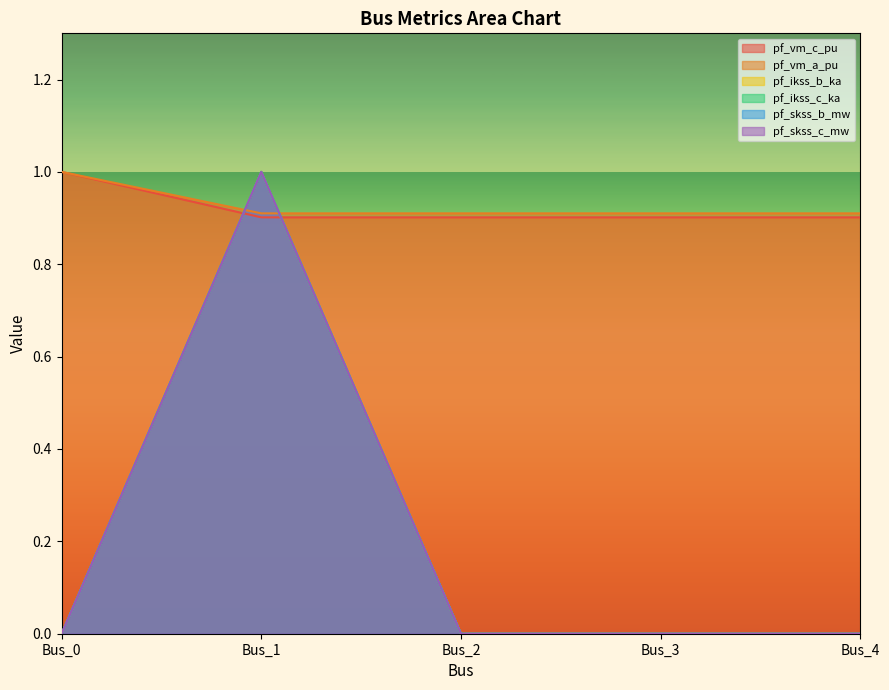

List the labels in order of pf_vm_a_pu value, smallest first.

Bus_1, Bus_2, Bus_3, Bus_4, Bus_0